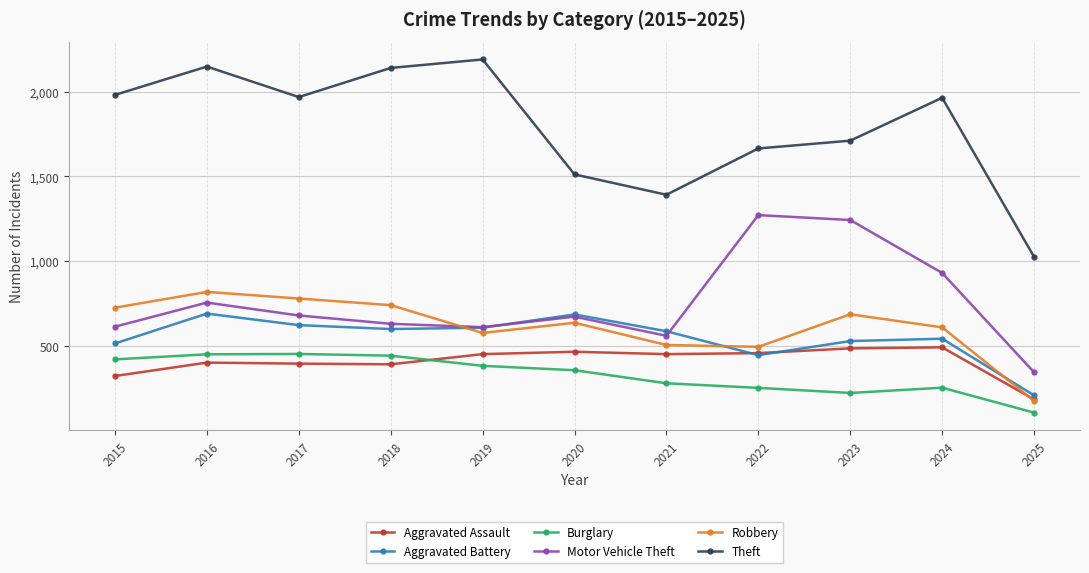

True or false: Robbery and Theft intersect in this chart.

False